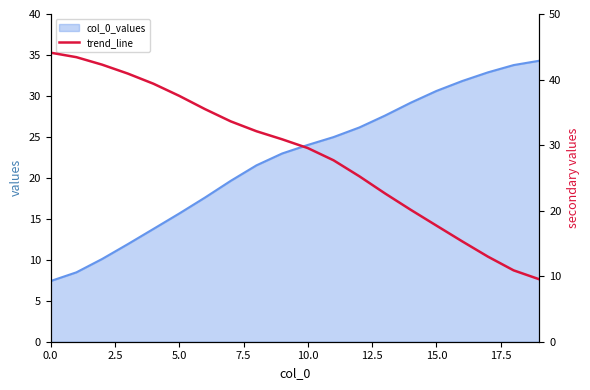

How many categories are shown in the chart?

20